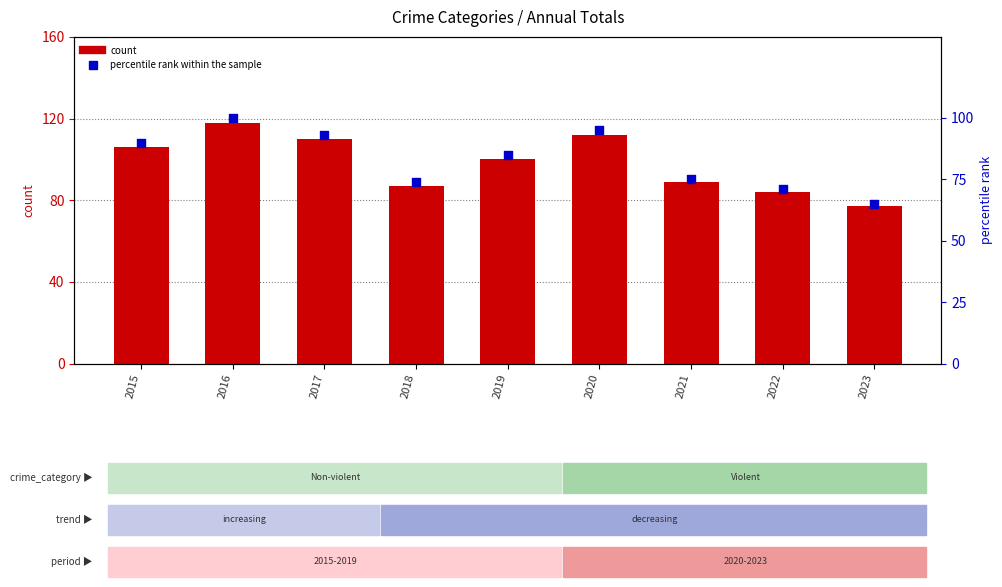

What is the total value across all series at 2019?

185